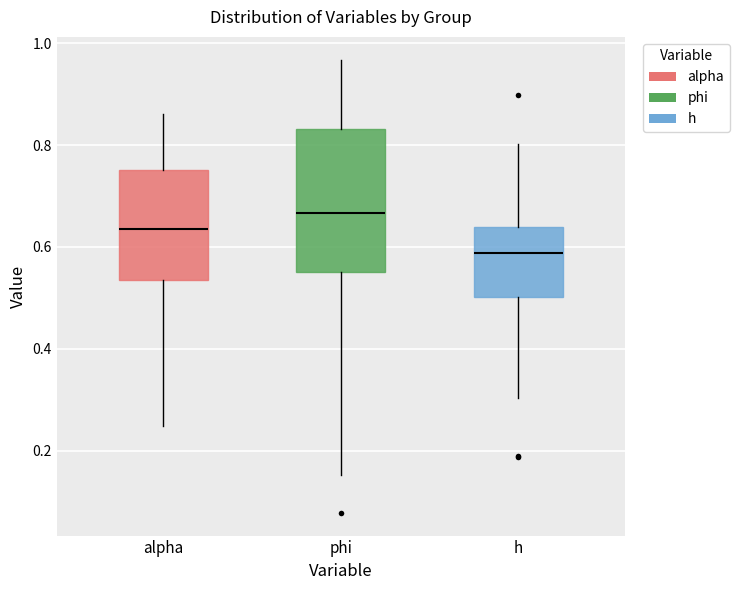

Reading left to right, transcribe this box plot: for each box, give where its median line is, the range the box spans, and where its two whiskers end, as read against the y-axis. The values are not printed on the chart, so give them approximately, as read against the axis.

alpha: median 0.64, box 0.54 to 0.76, whiskers 0.24 to 0.86
phi: median 0.66, box 0.54 to 0.84, whiskers 0.16 to 0.96
h: median 0.58, box 0.50 to 0.64, whiskers 0.30 to 0.80